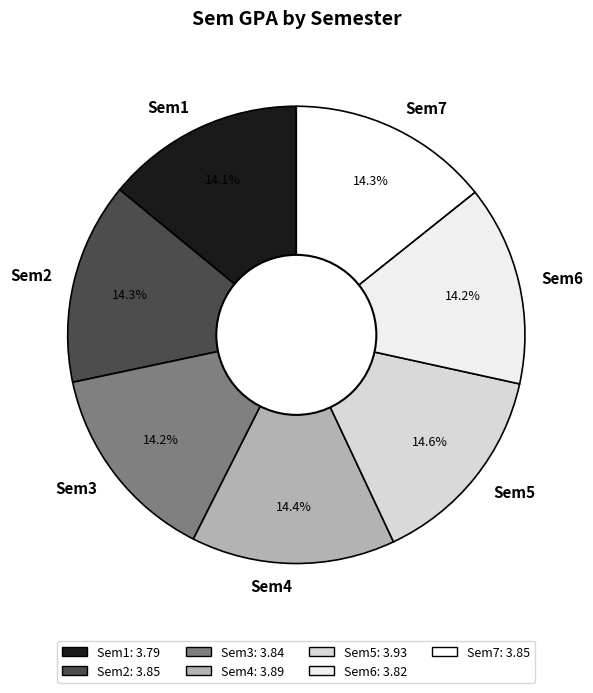

To the nearest percent, what percentage of the pie is Sem4?

14%